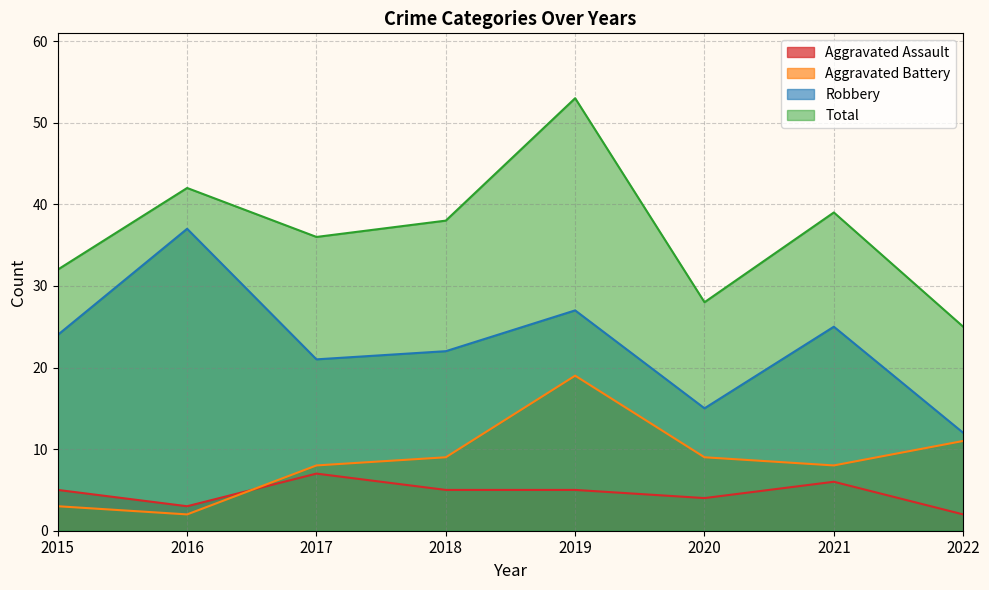

Reading left to right, list all the values displayed in this chart.

Aggravated Assault: 2015=5	2016=3	2017=7	2018=5	2019=5	2020=4	2021=6	2022=2
Aggravated Battery: 2015=3	2016=2	2017=8	2018=9	2019=19	2020=9	2021=8	2022=11
Robbery: 2015=24	2016=37	2017=21	2018=22	2019=27	2020=15	2021=25	2022=12
Total: 2015=32	2016=42	2017=36	2018=38	2019=53	2020=28	2021=39	2022=25